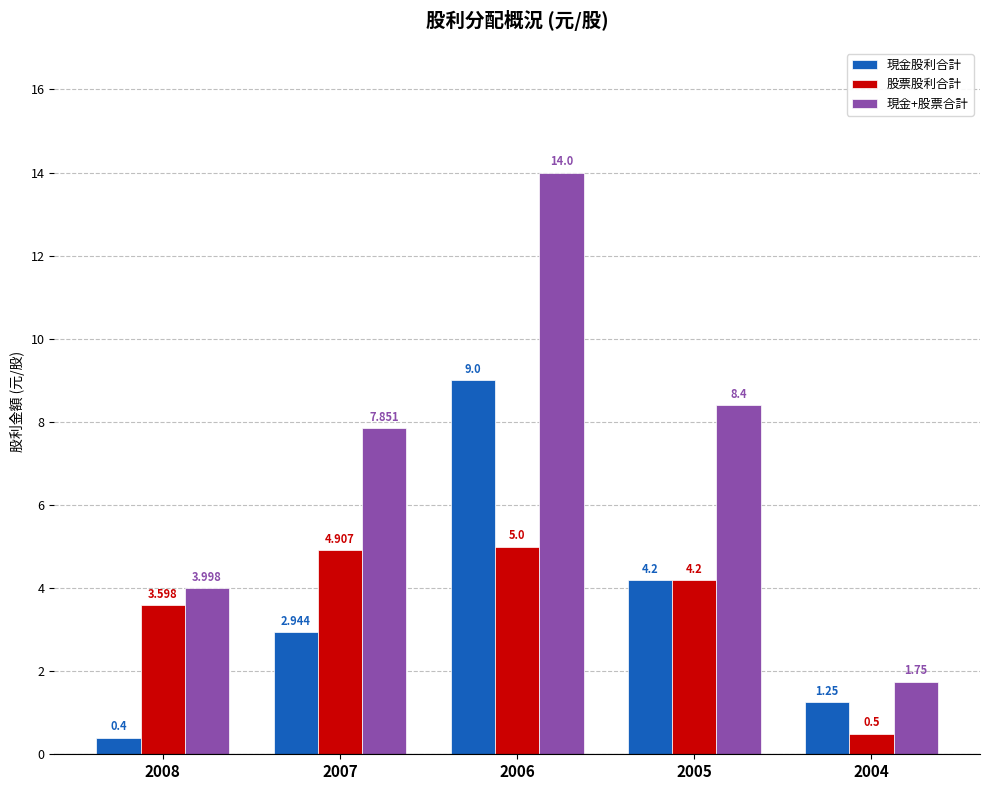

The 現金股利合計 series shows 1.7 at 2007. True or false?

False